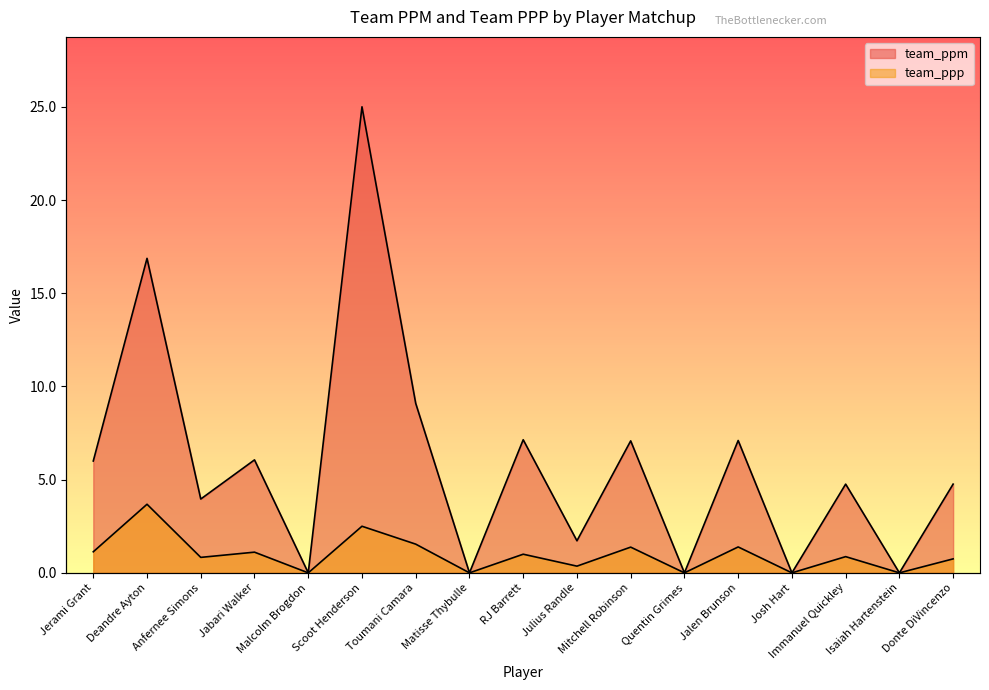

True or false: team_ppm has a value of 4.8 at Immanuel Quickley.

True